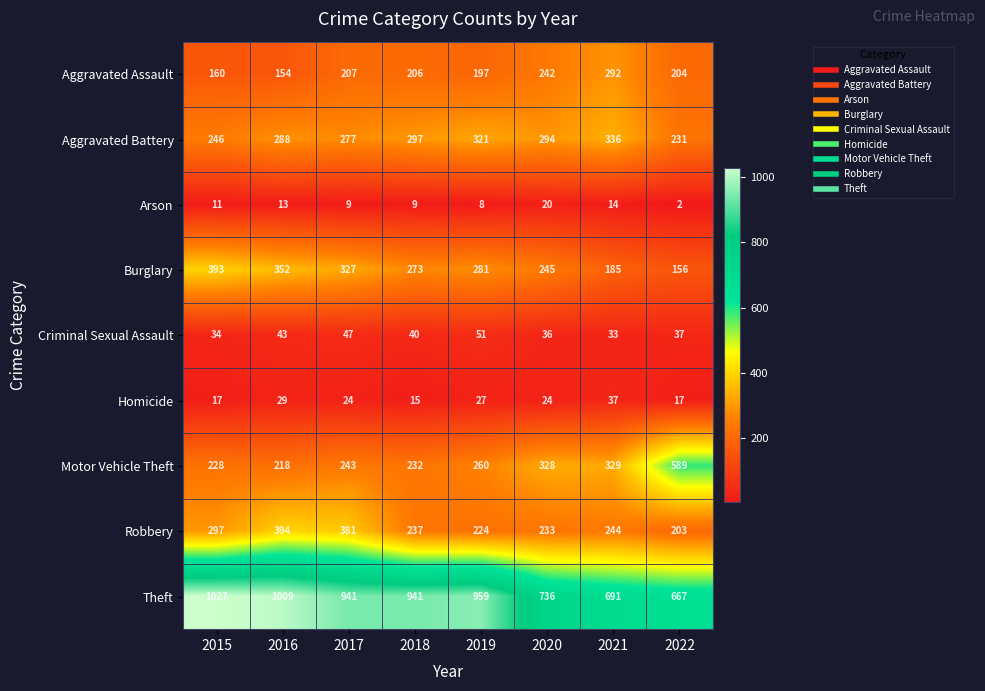

Which series changed the most between 2016 and 2020?

Theft